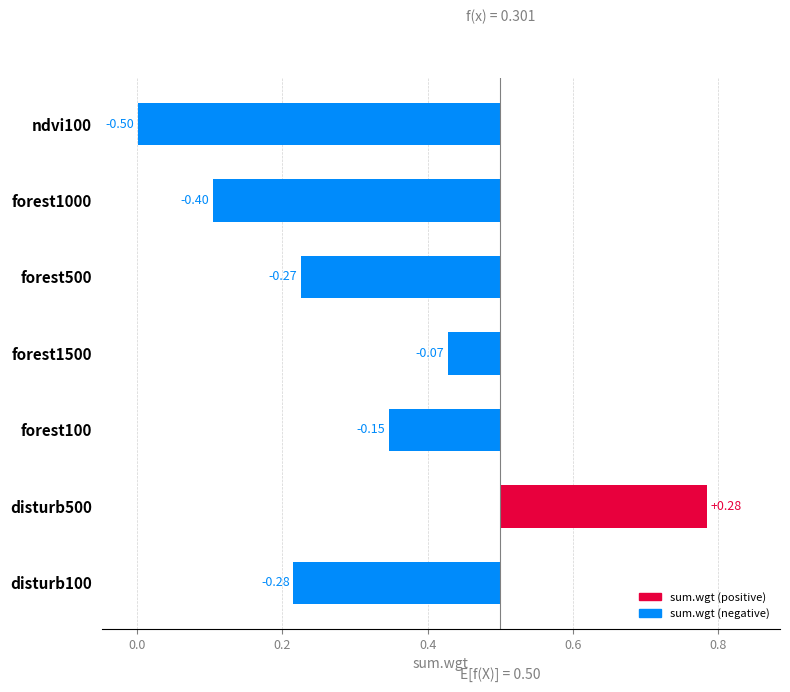

Does the chart contain any negative values?

Yes